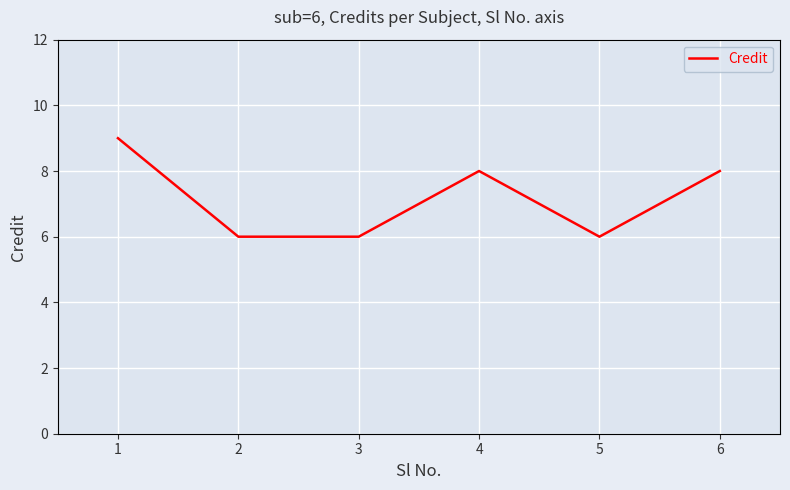

Rank the categories by value from lowest to highest.

2, 3, 5, 4, 6, 1